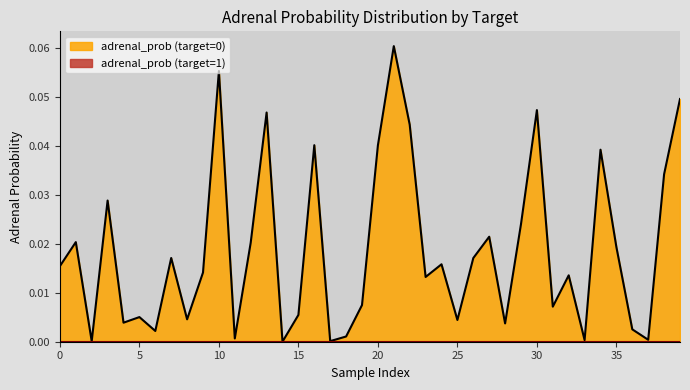

What is the difference between the maximum and minimum values?

0.1